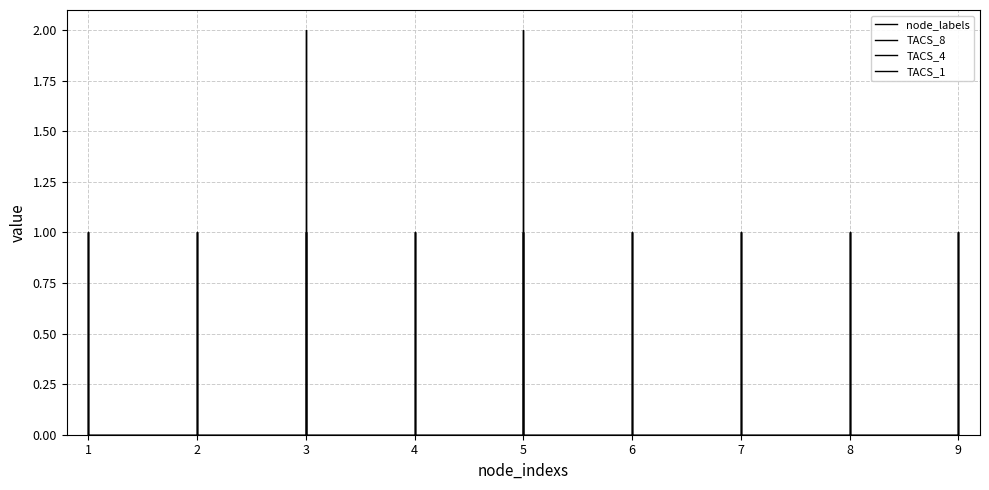

Which series has the largest range (max minus min)?

node_labels